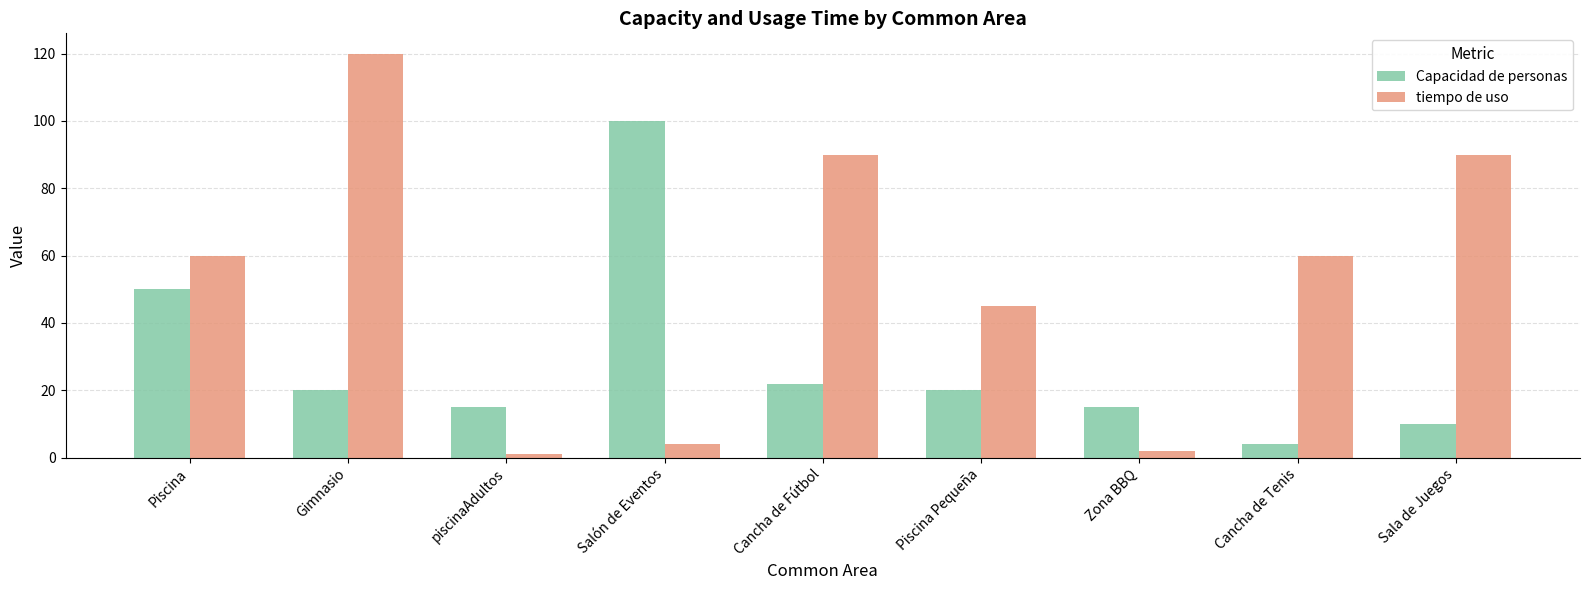

What is the approximate value of tiempo de uso at Cancha de Fútbol?

90